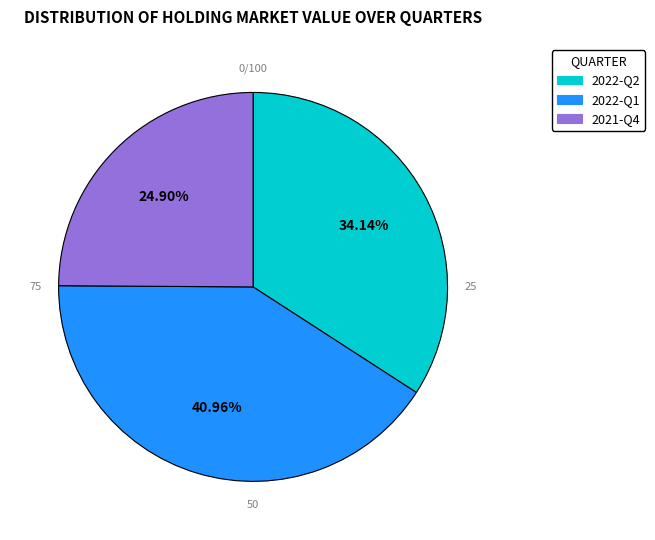

To the nearest percent, what is the combined percentage of 2022-Q2 and 2022-Q1?

75%